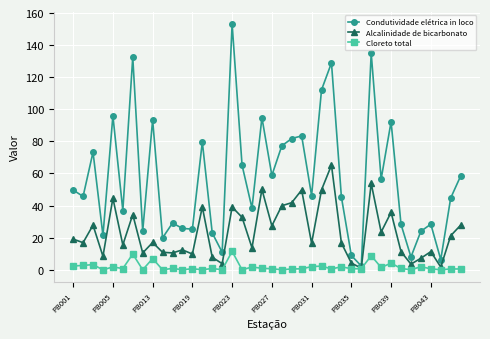

Is this an area chart (filled region under the line)?

No